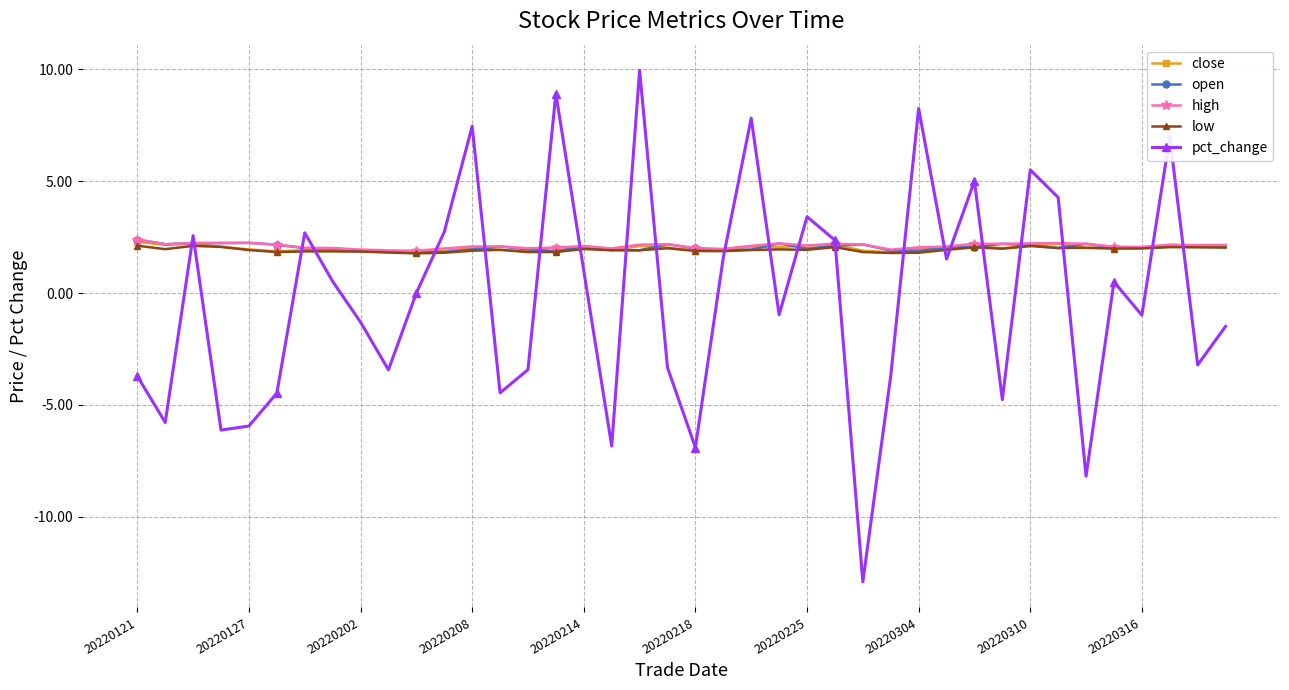

How many distinct data groups are displayed?

5